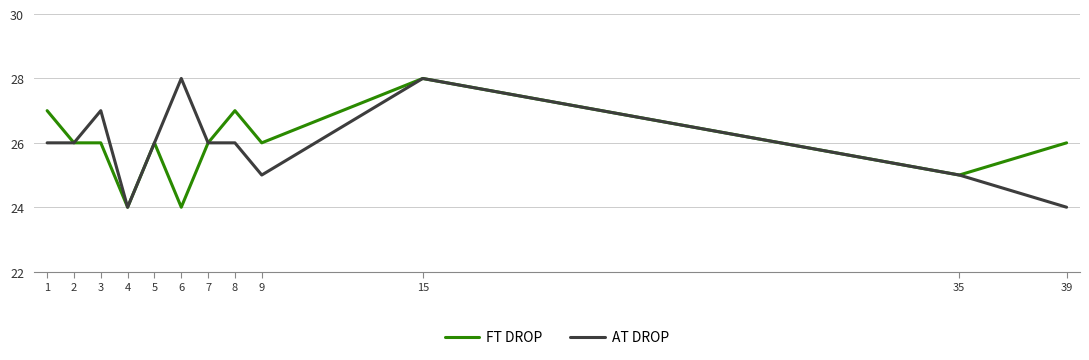

Where is the first local maximum for AT DROP?

3